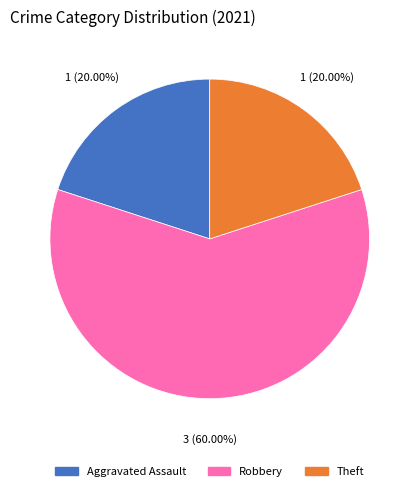

Is there any slice that represents more than half of the pie?

Yes